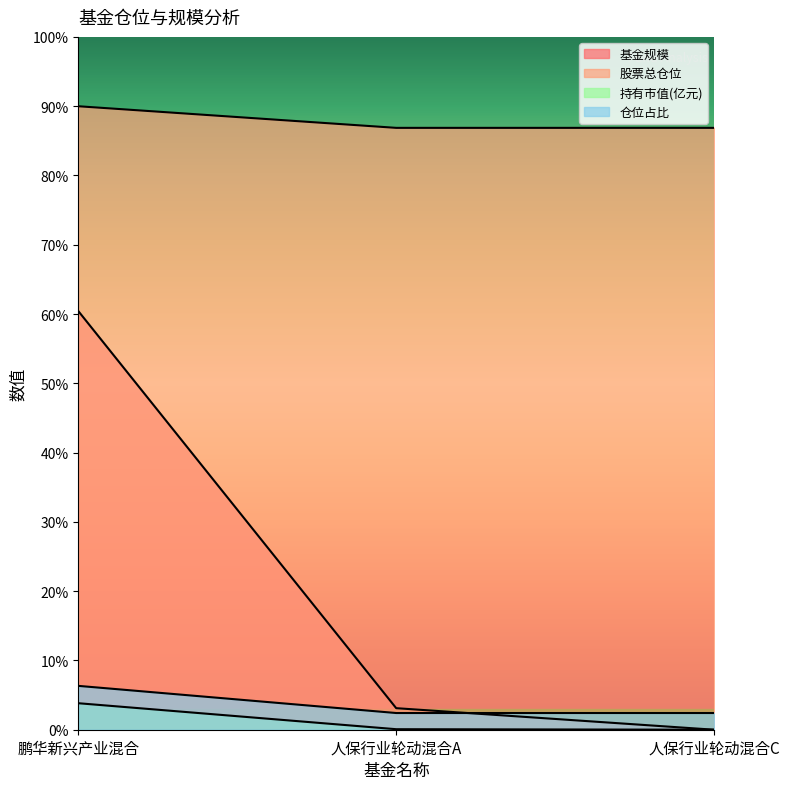

The value of 基金规模 at 人保行业轮动混合A is 3.1. True or false?

True